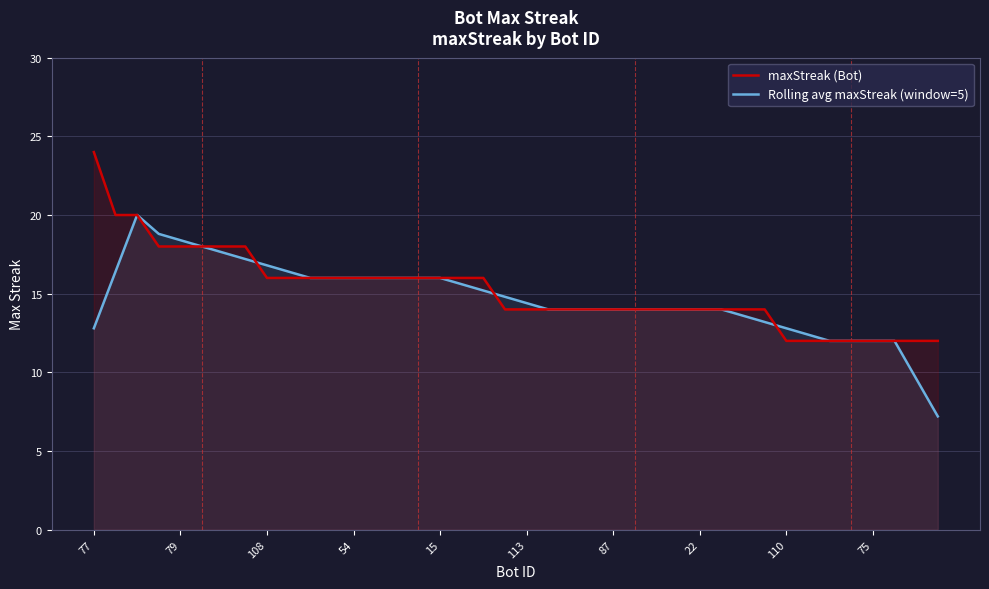

What is the difference between the maximum and minimum values in the Rolling avg maxStreak (window=5) series?

12.8